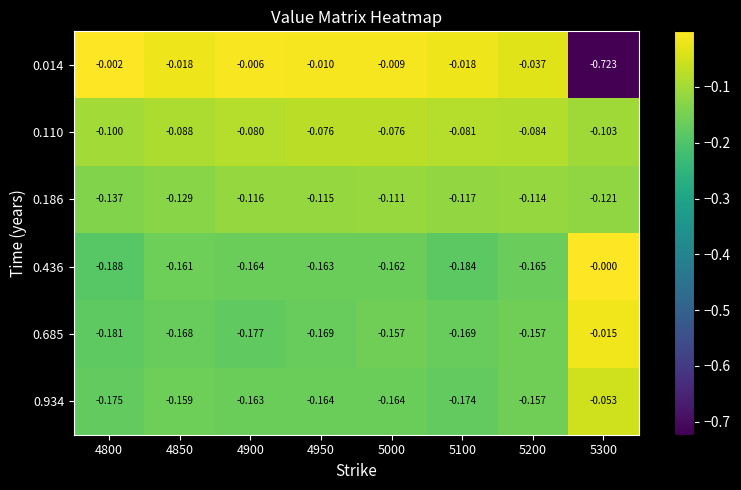

How many data points does each series have?

8